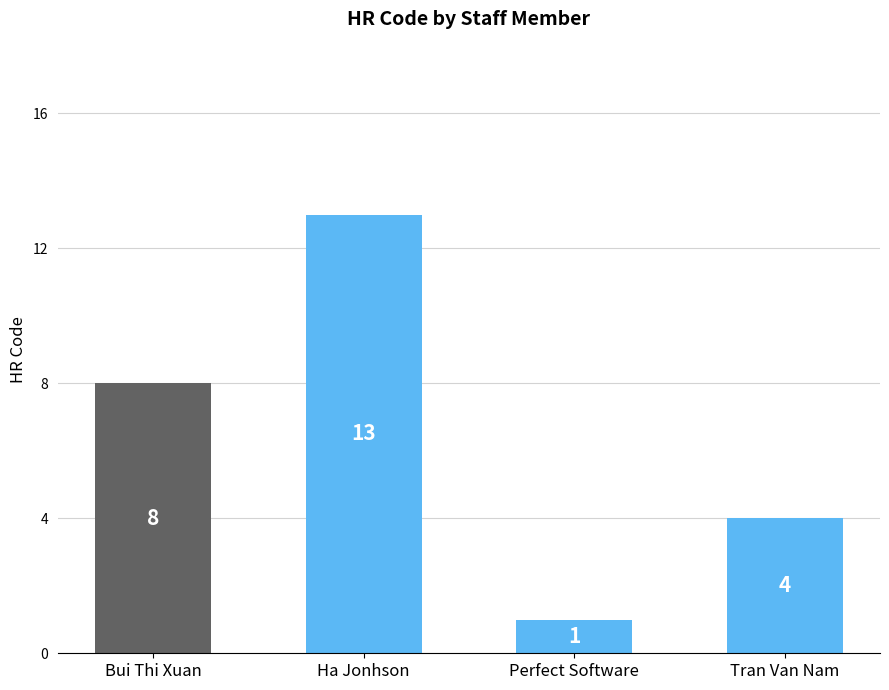

Is it true that the value at Ha Jonhson is 6?

False